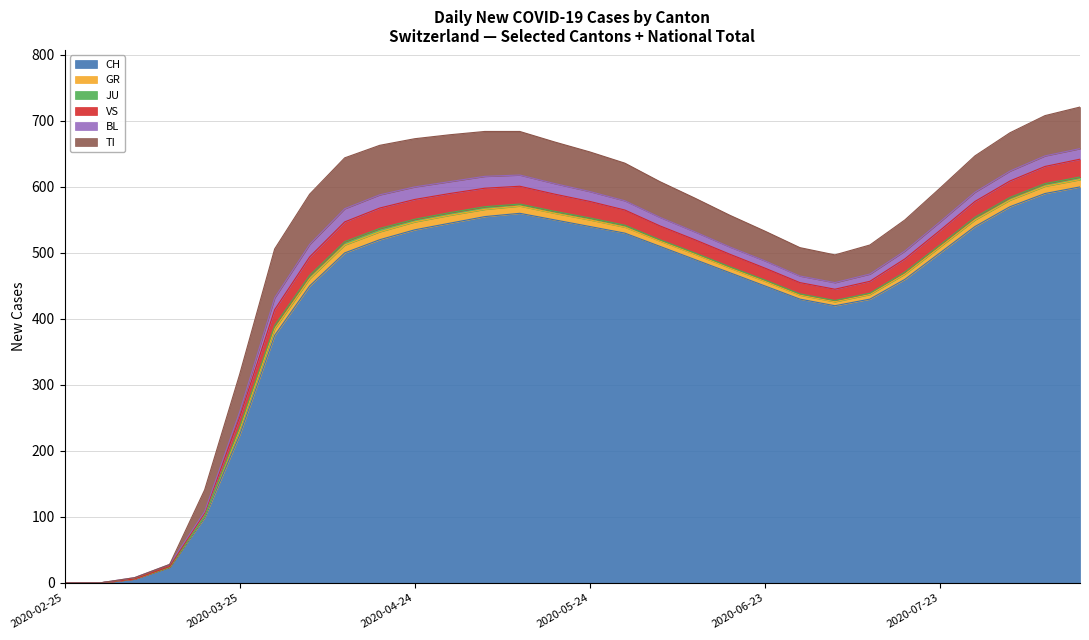

Which series has the largest total across all categories?

CH